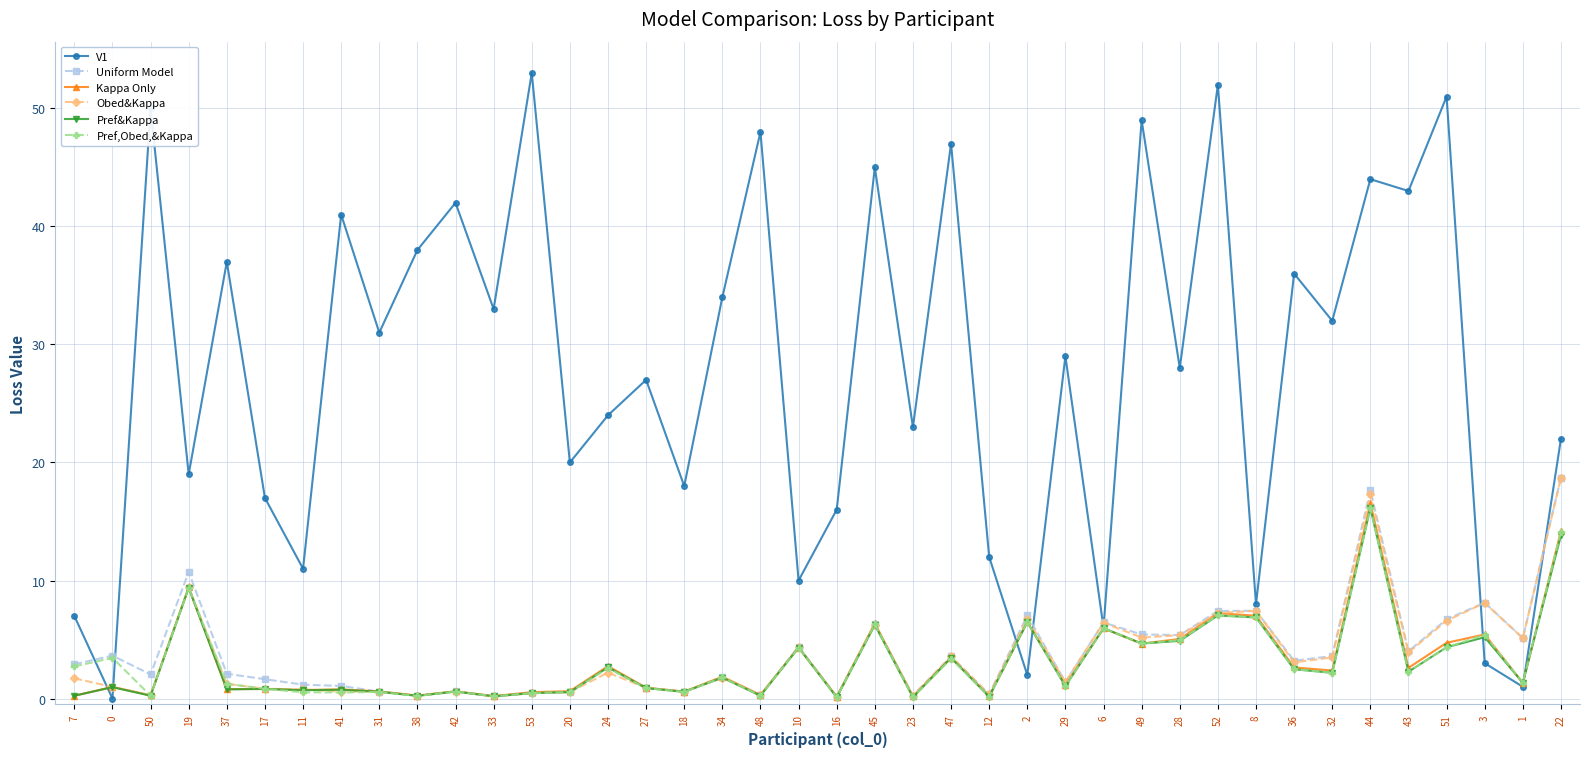

How many values in V1 are above zero?

39